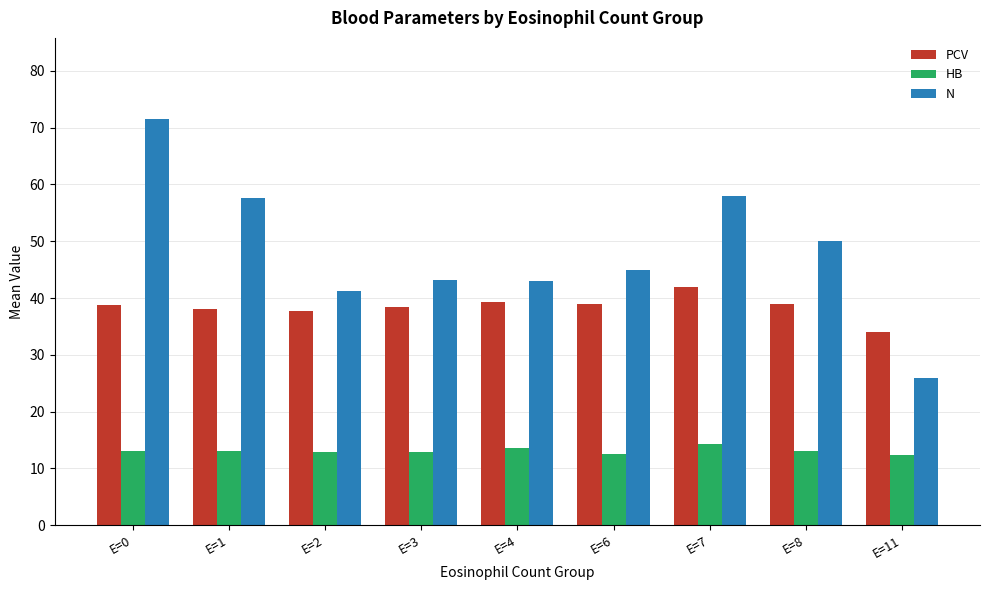

What is the difference between the maximum and minimum values in the N series?

45.5